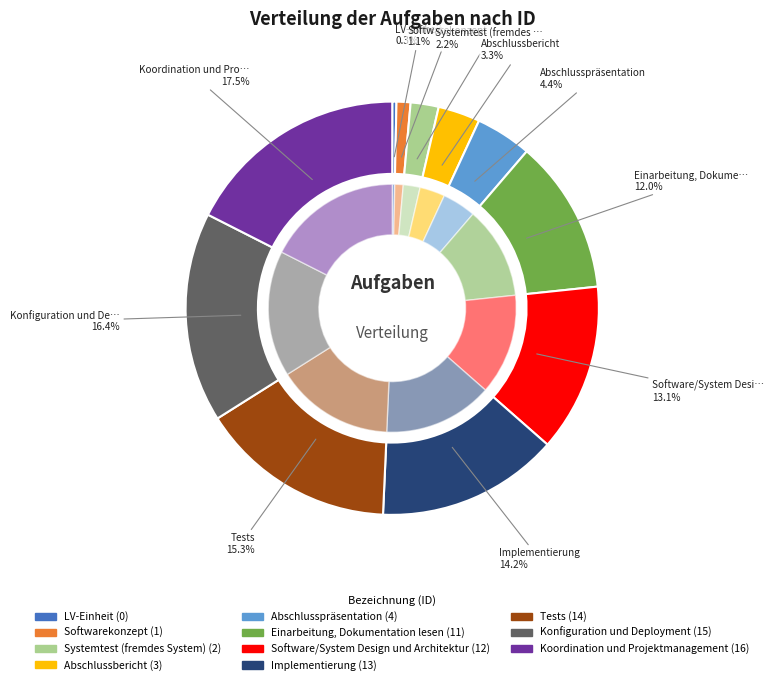

Rank the categories by value from lowest to highest.

LV-Einheit, Softwarekonzept, Systemtest (fremdes System), Abschlussbericht, Abschlusspräsentation, Einarbeitung, Dokumentation lesen, Software/System Design und Architektur, Implementierung, Tests, Konfiguration und Deployment, Koordination und Projektmanagement